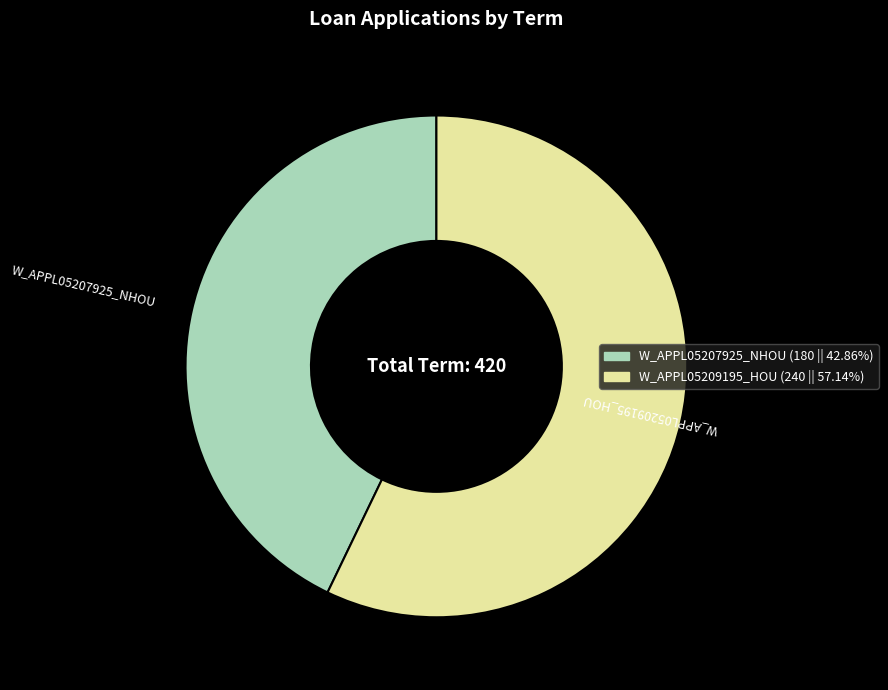

Do W_APPL05209195_HOU and W_APPL05207925_NHOU together represent more than half of the pie?

Yes